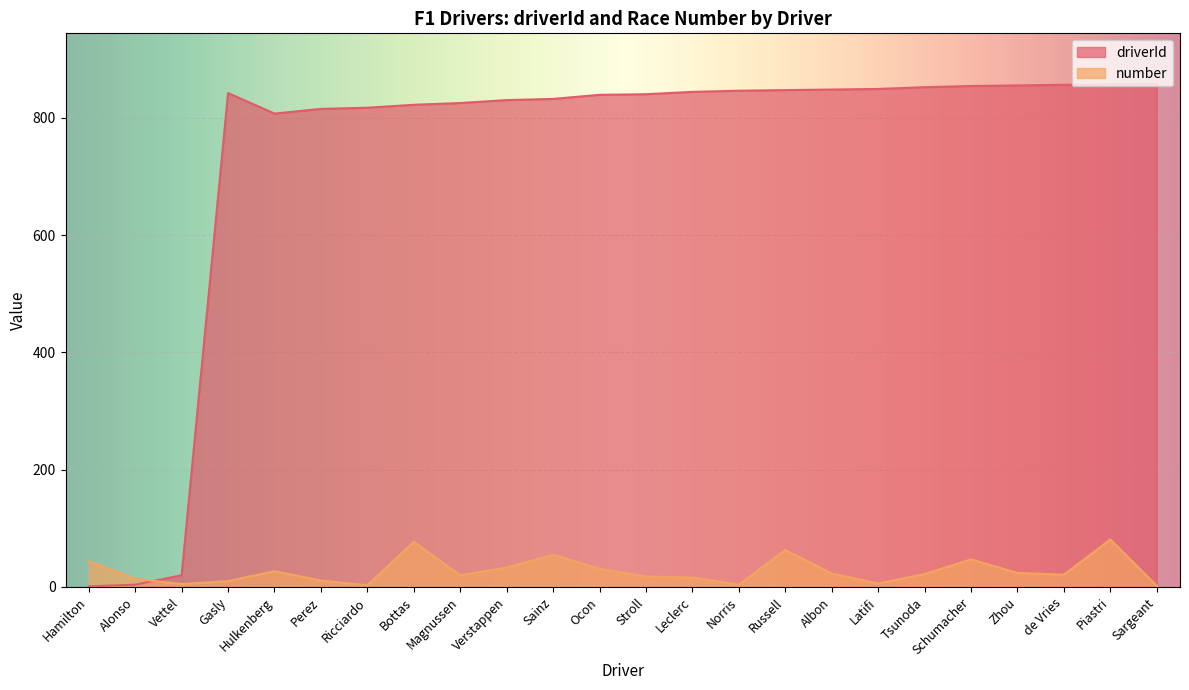

Rank the series by their maximum value, from highest to lowest.

driverId, number